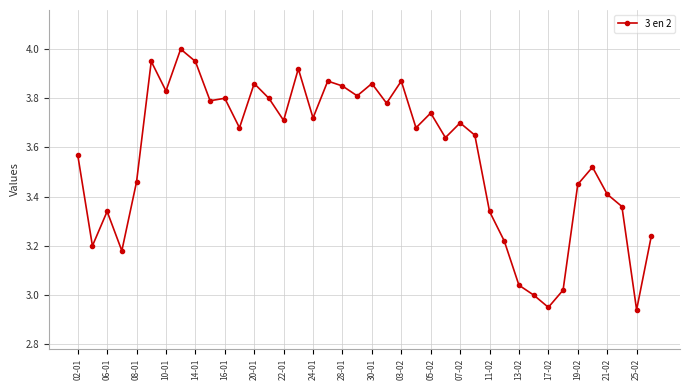

What is the difference between the second highest and minimum values?

1.0